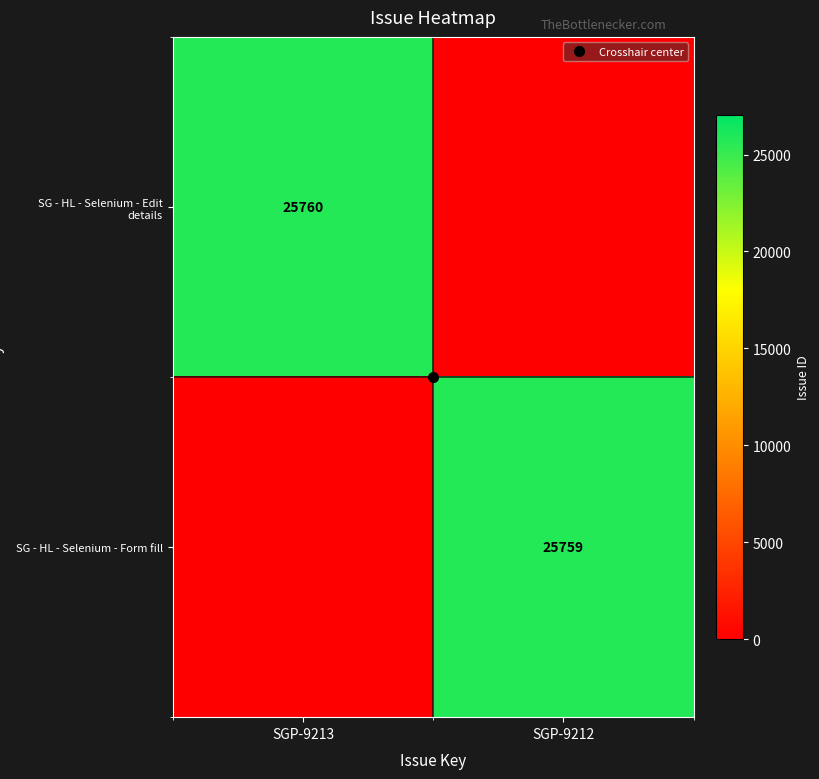

At which label does SG - HL - Selenium - Edit details reach its minimum?

SGP-9212